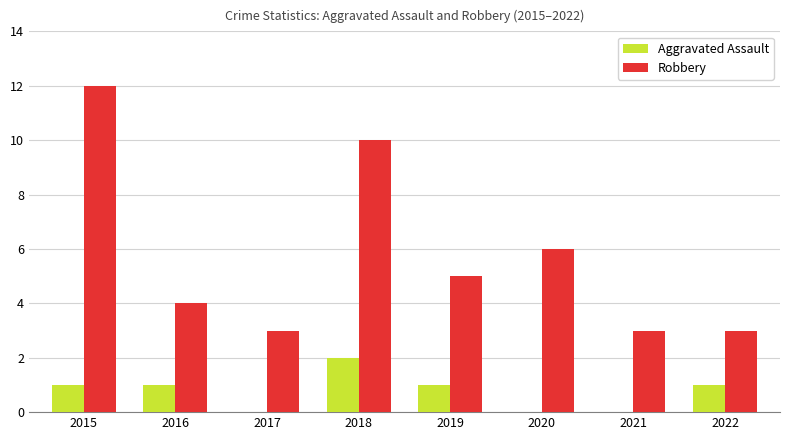

Which category has the highest value in the Aggravated Assault series?

2018